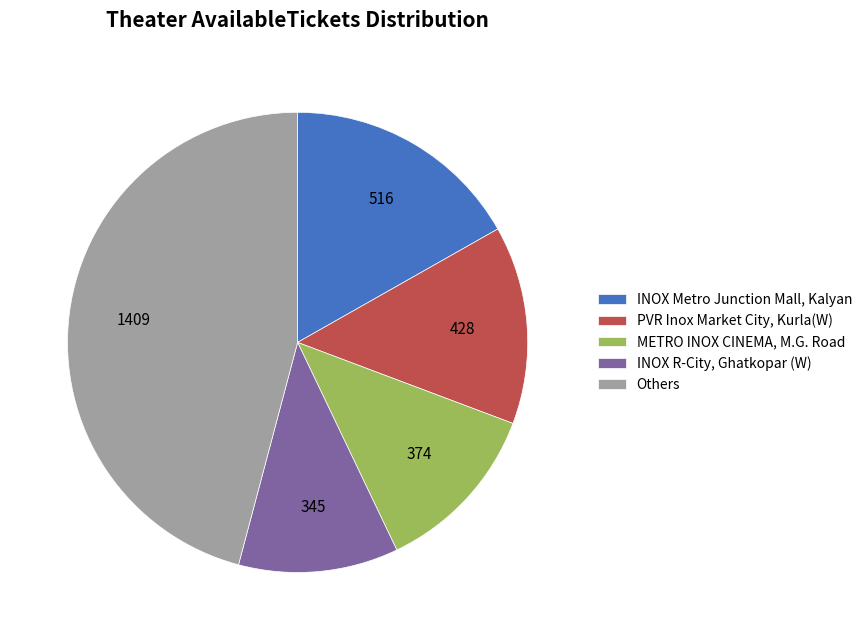

Is it true that INOX R-City, Ghatkopar (W) is 11% of the pie?

True